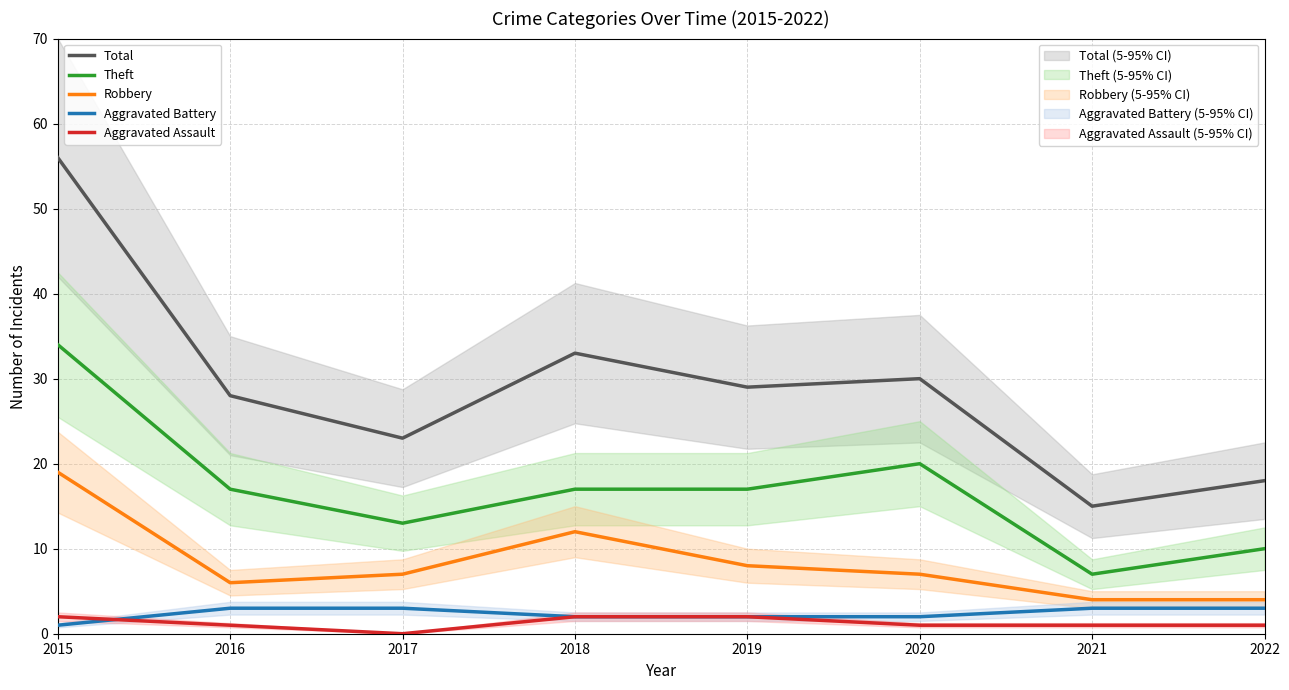

What is the value of the Aggravated Battery point at the 4th from the left?

2